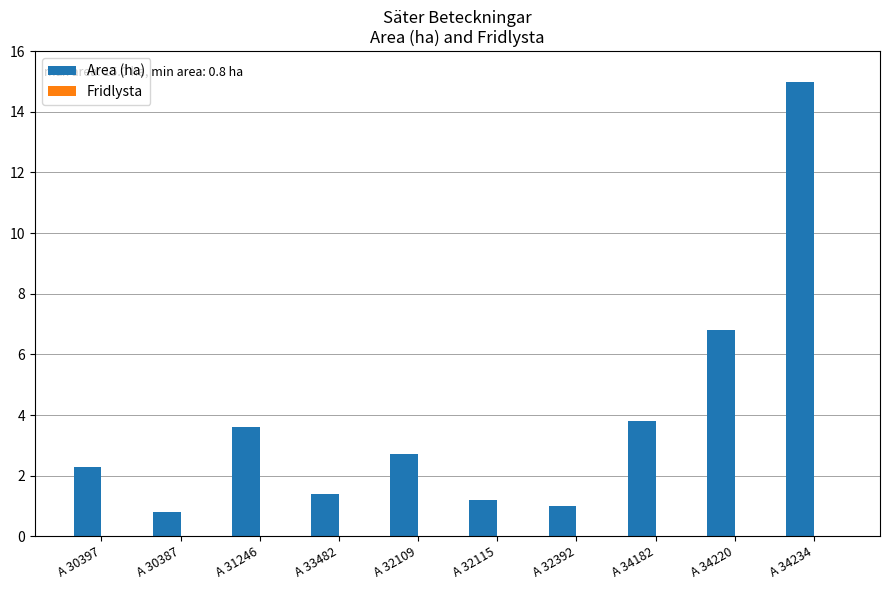

Reading right to left, list all the values displayed in this chart.

15.0	6.8	3.8	1.0	1.2	2.7	1.4	3.6	0.8	2.3